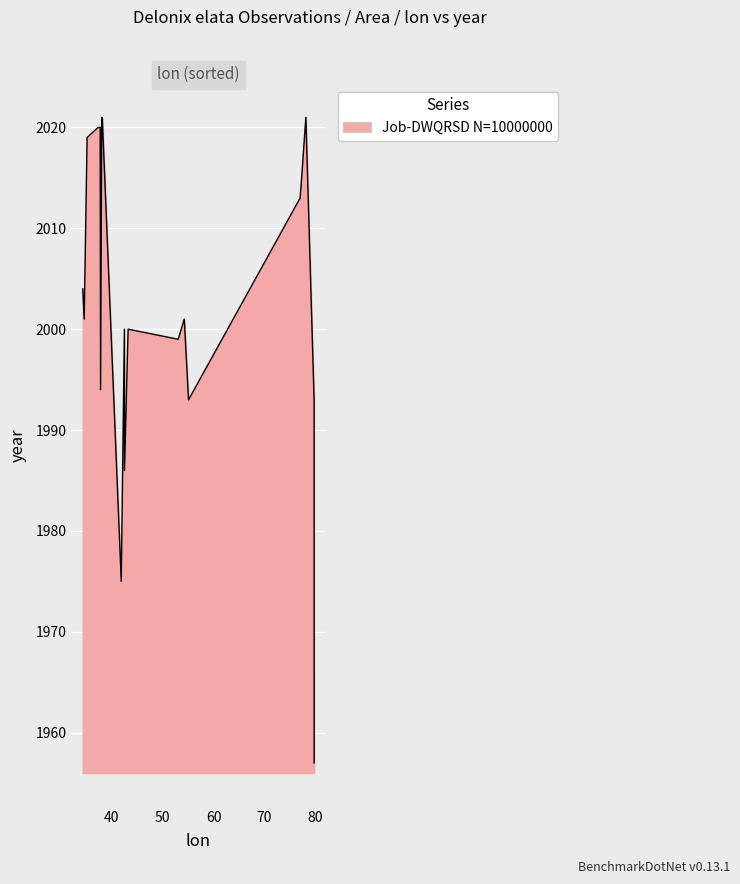

What is the difference between the maximum and minimum values?

64